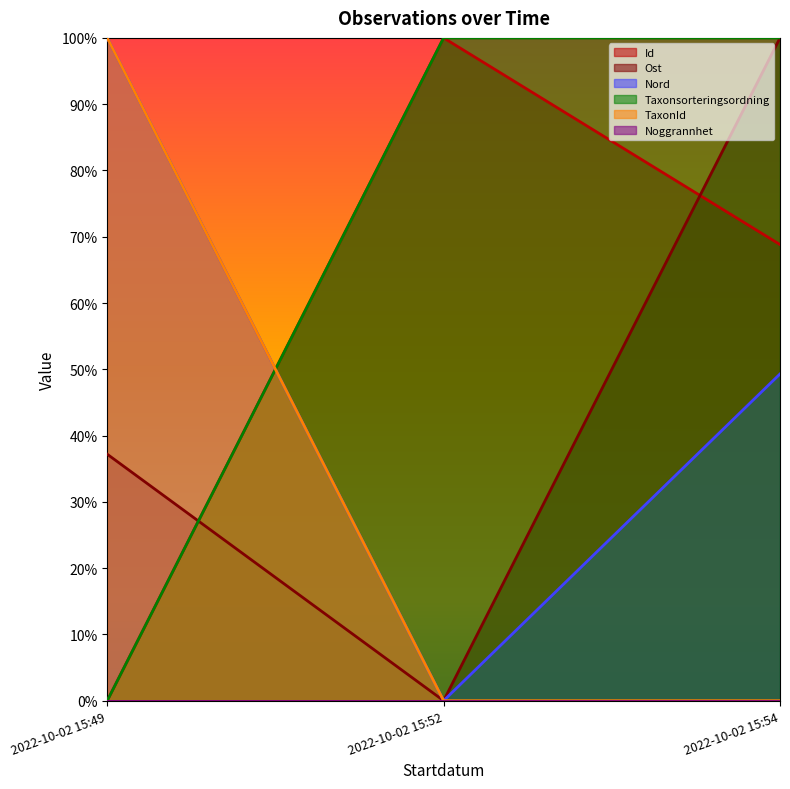

Does the chart display data point markers on the line(s)?

No